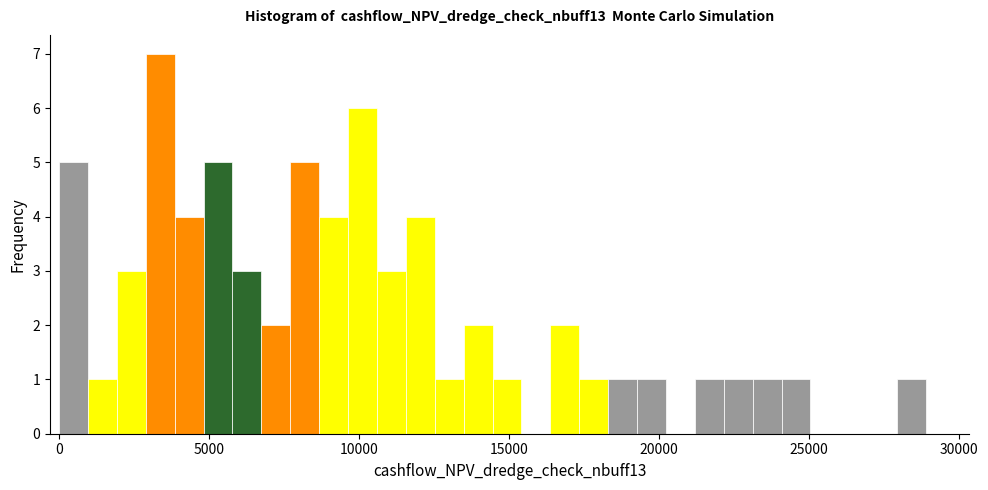

Read against the x-axis, roughly where is the centre of the tallest bar?

3500